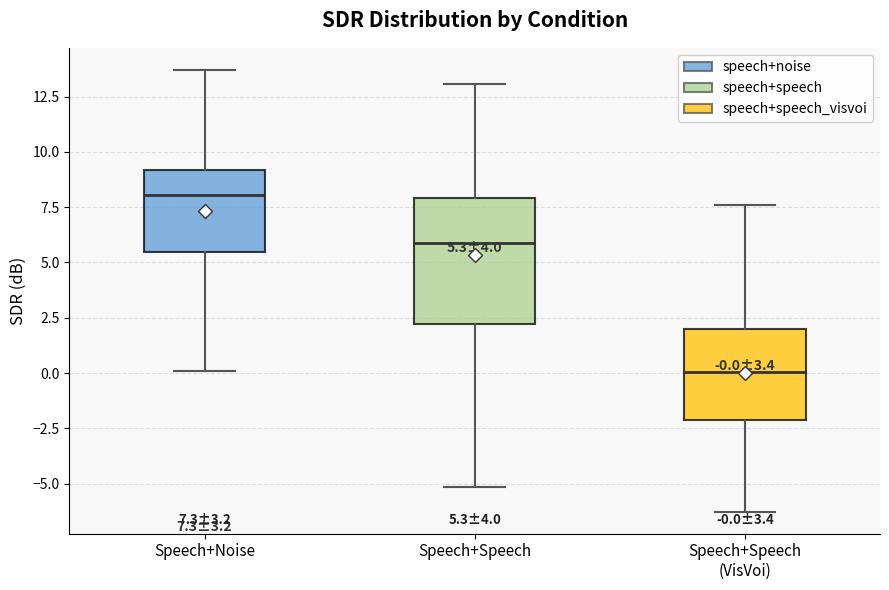

Comparing the boxes themselves (not the whiskers), which one is the tallest?

Speech+Speech